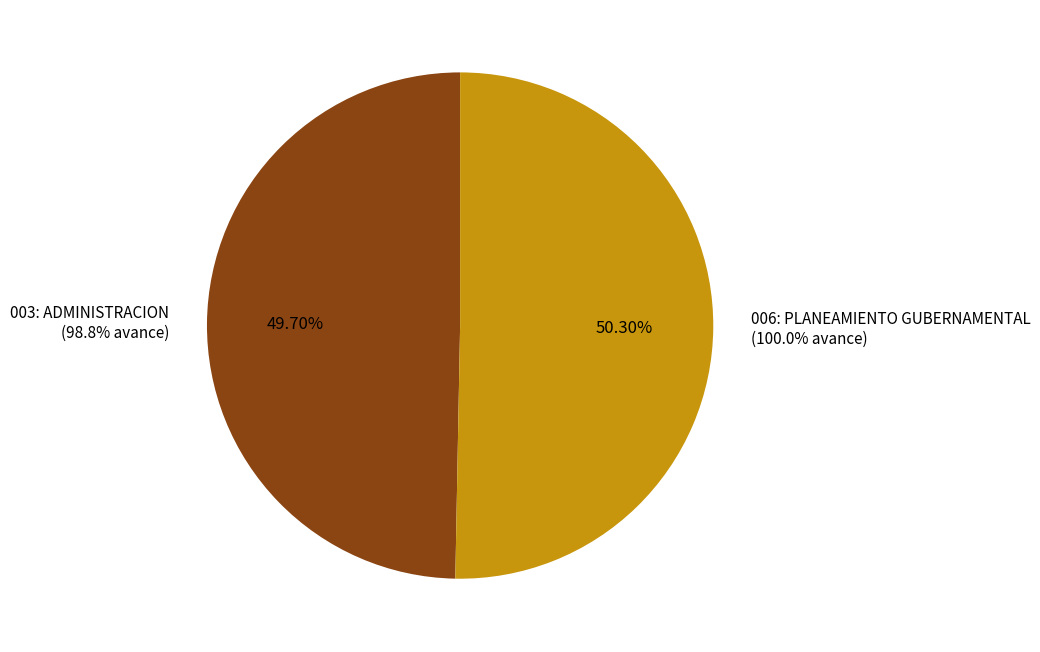

How many slices are in this pie chart?

2